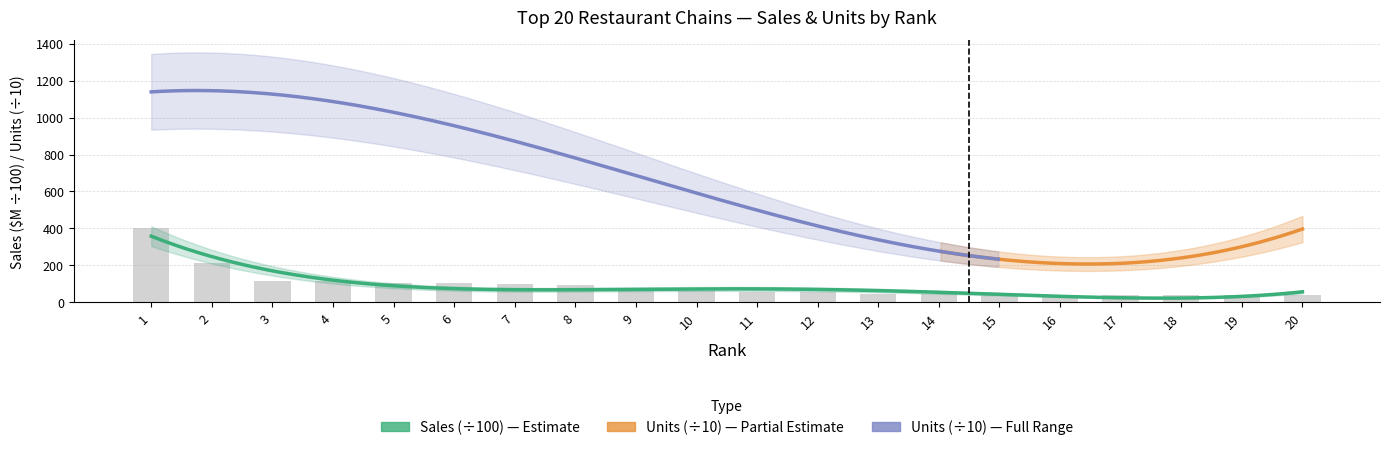

Count the number of categories in the chart.

20